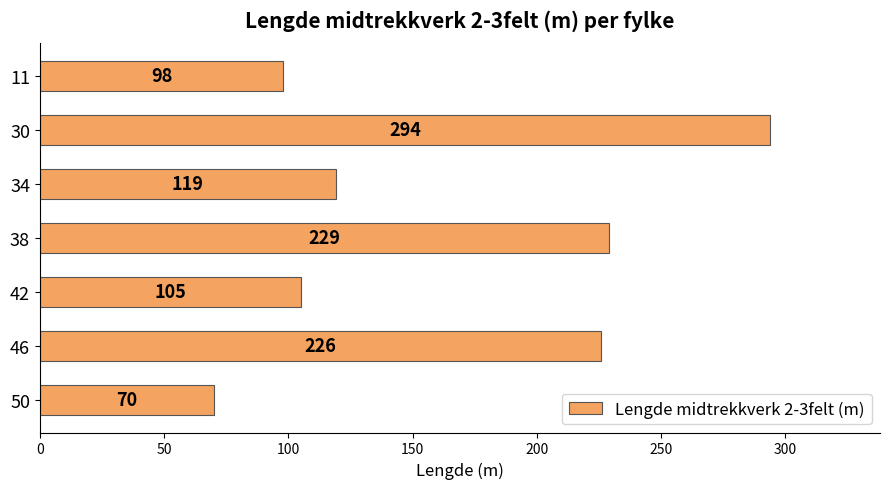

Where is the data nearest to the value 182?

46